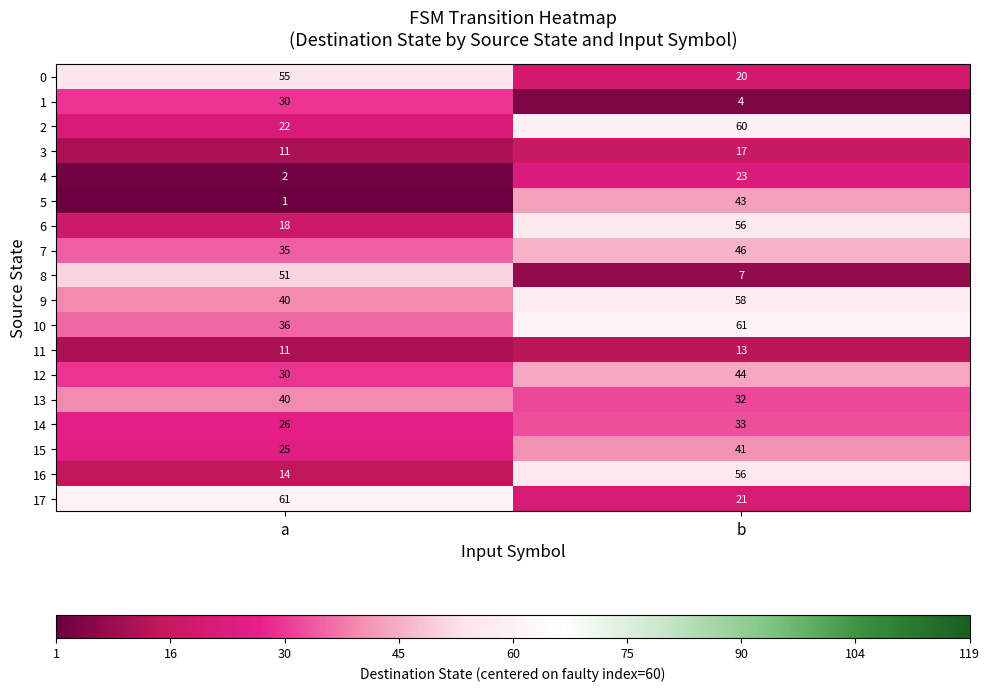

What is the sum of all 6 values?

74